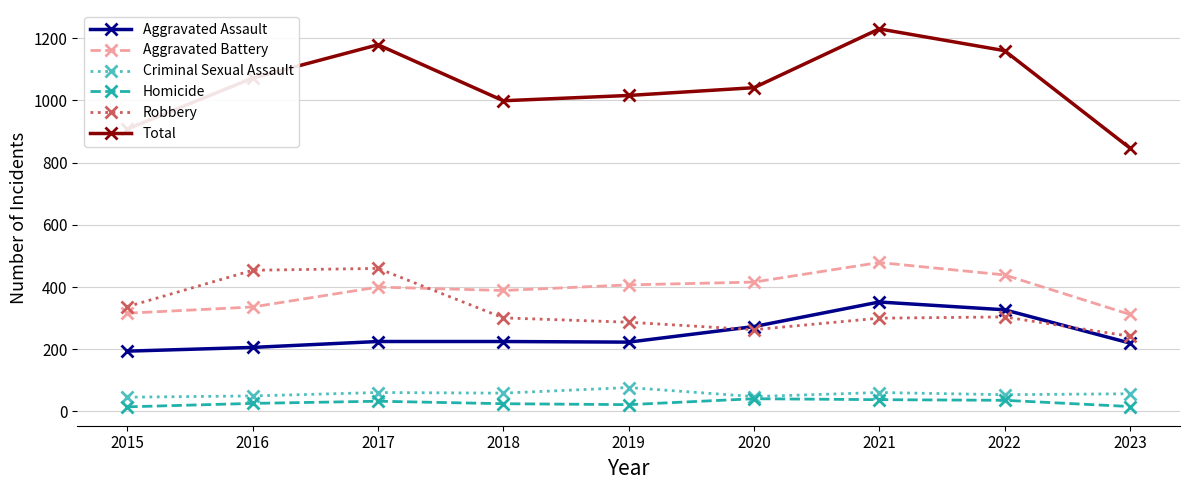

What is the sum of the Homicide values at 2017 and 2020?

74